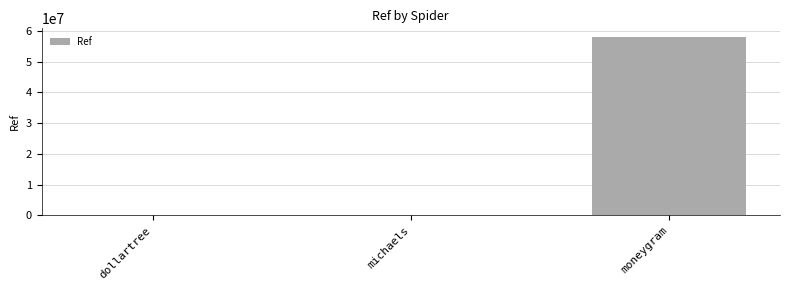

What is the maximum value shown in the chart?

57886477